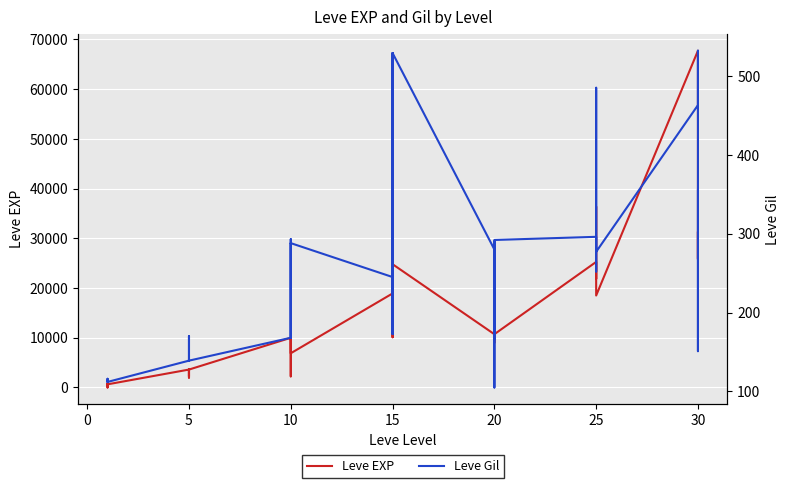

What is the value of the Leve Gil point at the 7th from the left?

139